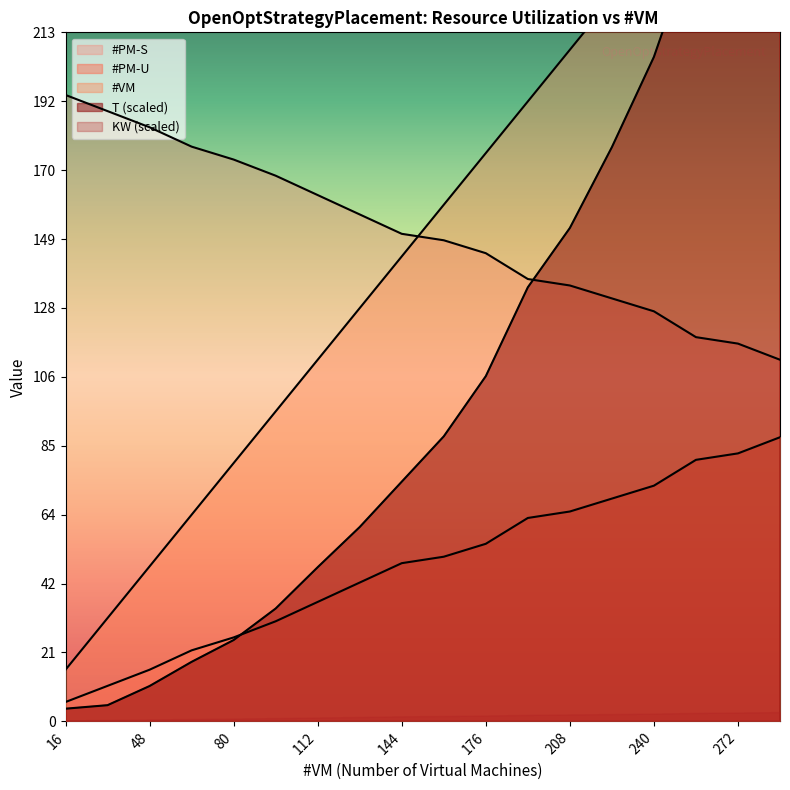

Count the number of categories in the chart.

18